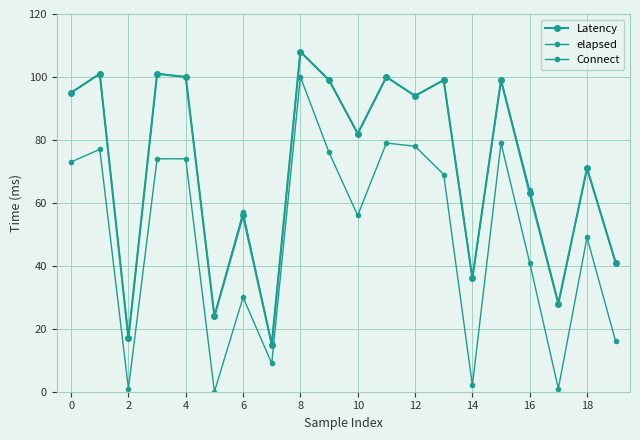

What is the label of the 3rd point from the right?

17